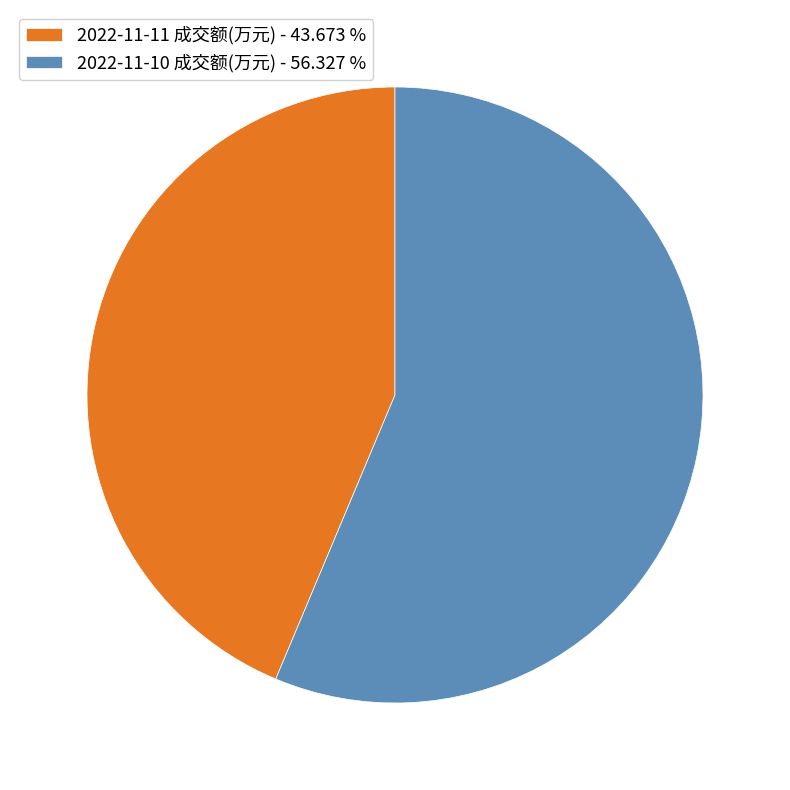

Which category has the smallest portion of the pie?

2022-11-11 成交额(万元)